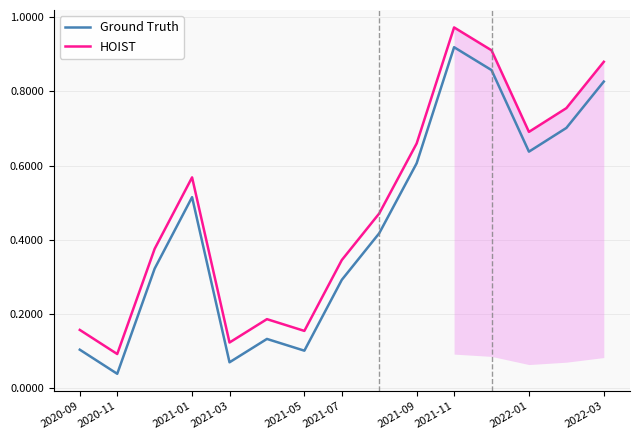

What are all the series names shown in the legend?

Ground Truth, HOIST